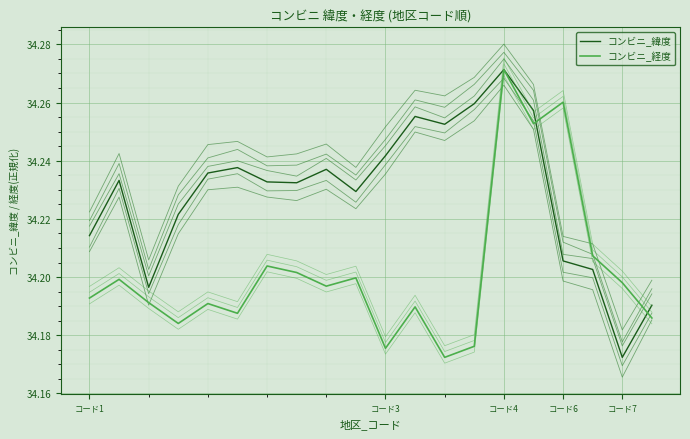

Between コード1 and 9, which is larger?

9